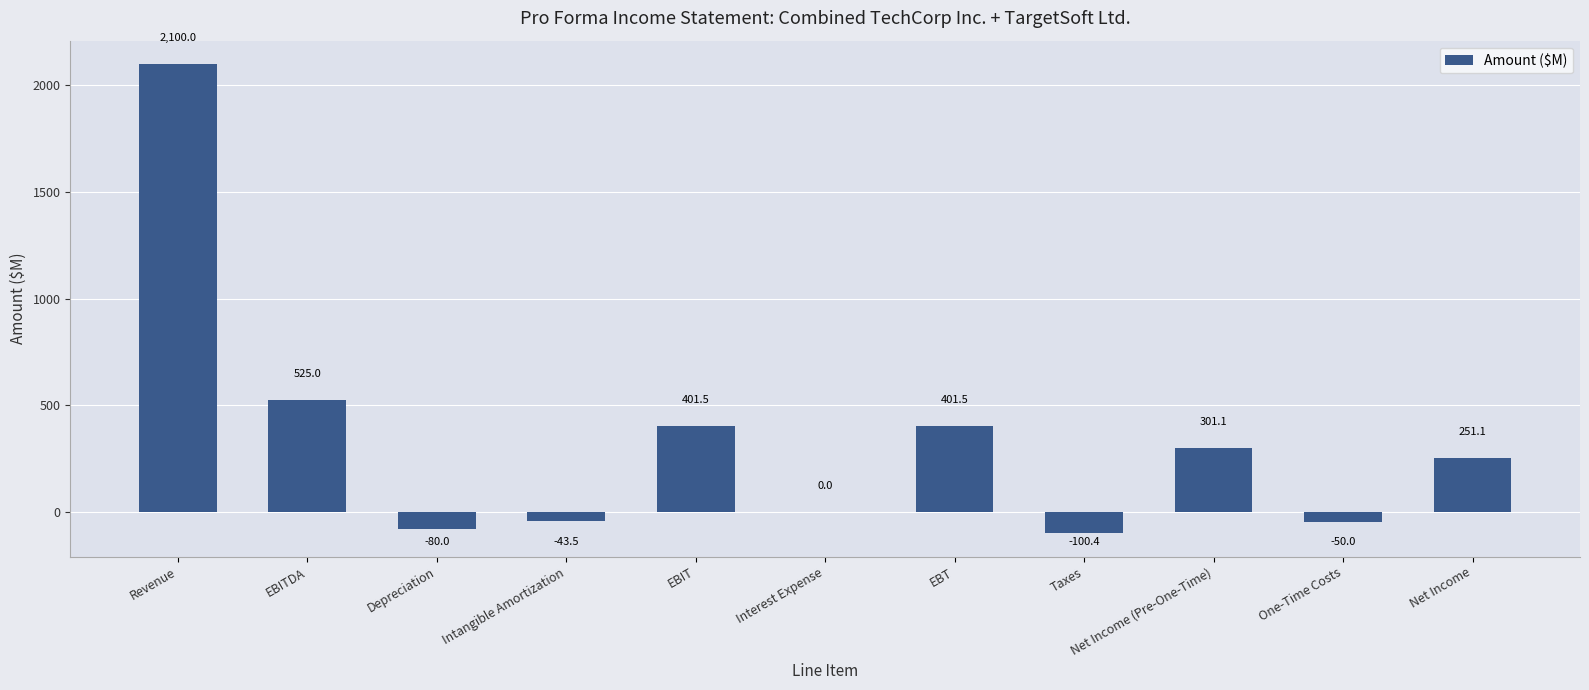

What is the greatest value displayed?

2100.0